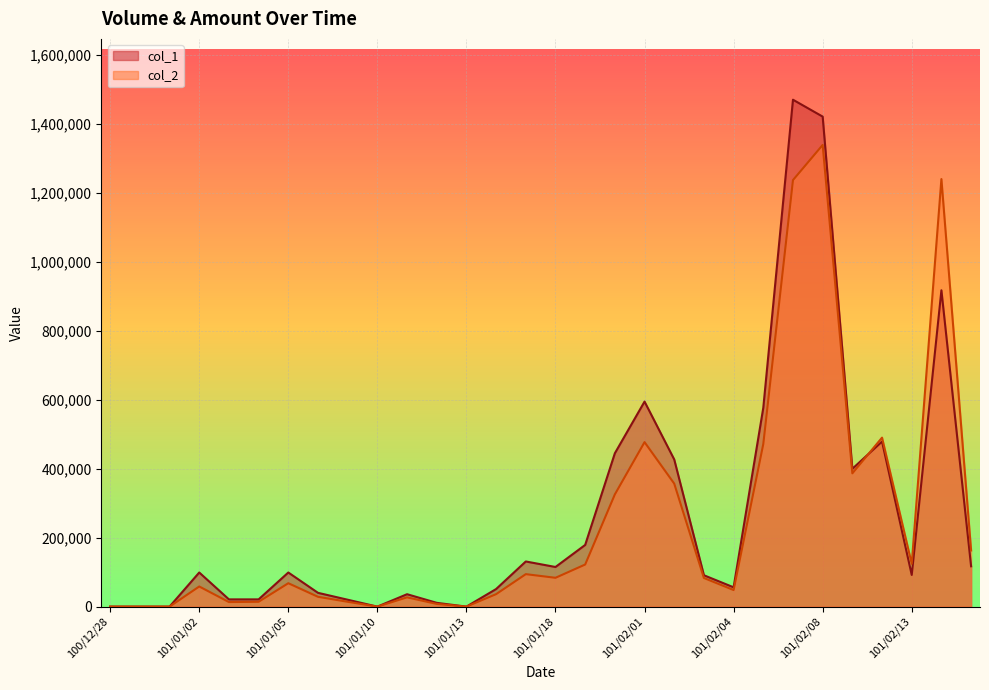

What is the difference between the second highest and second lowest values in the col_1 series?

1422000